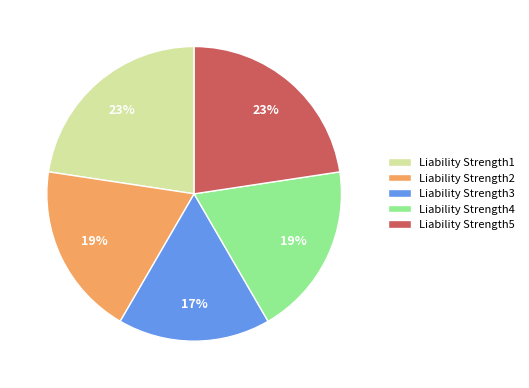

What percentage is the Liability Strength3 slice, to the nearest percent?

17%